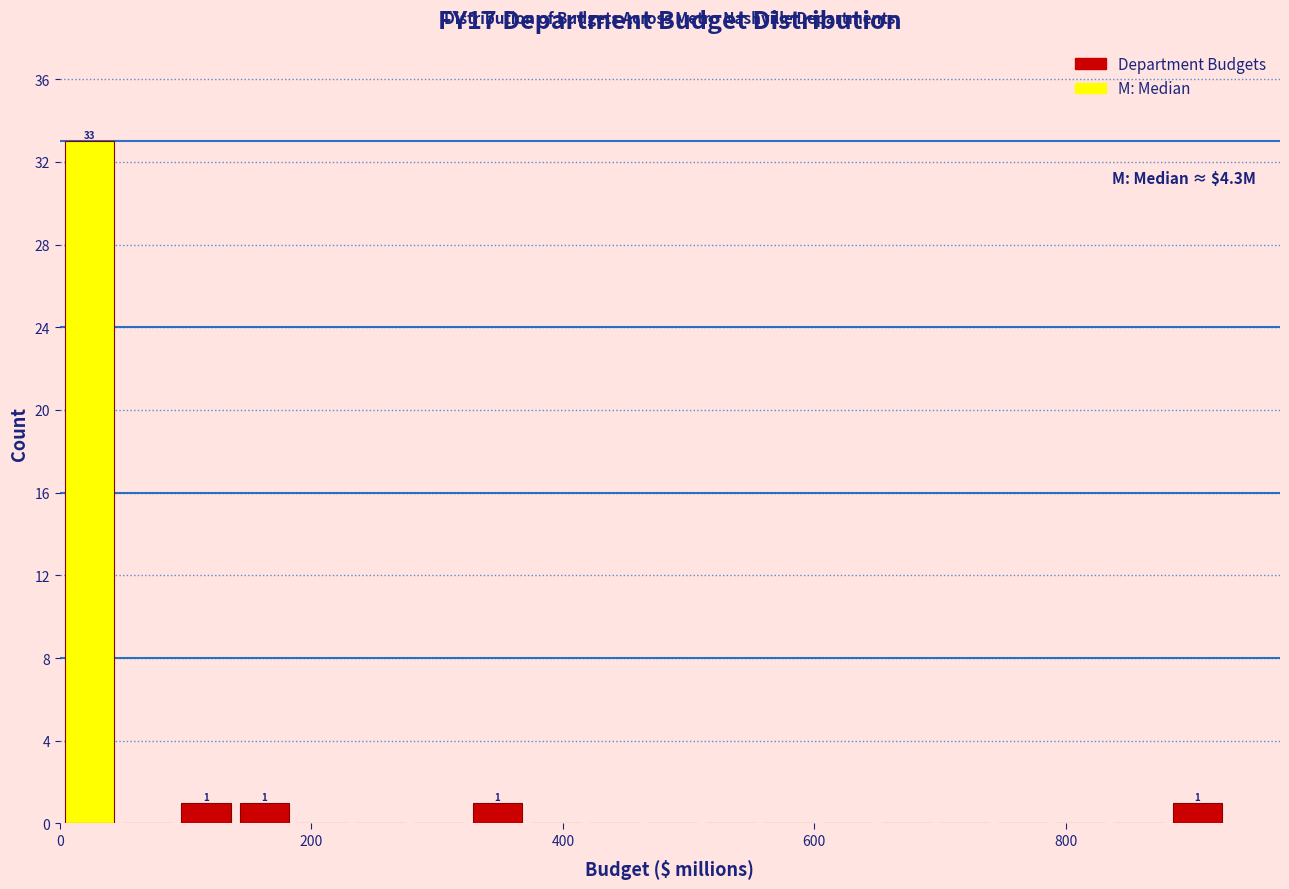

Read against the x-axis, roughly where is the centre of the tallest bar?

20